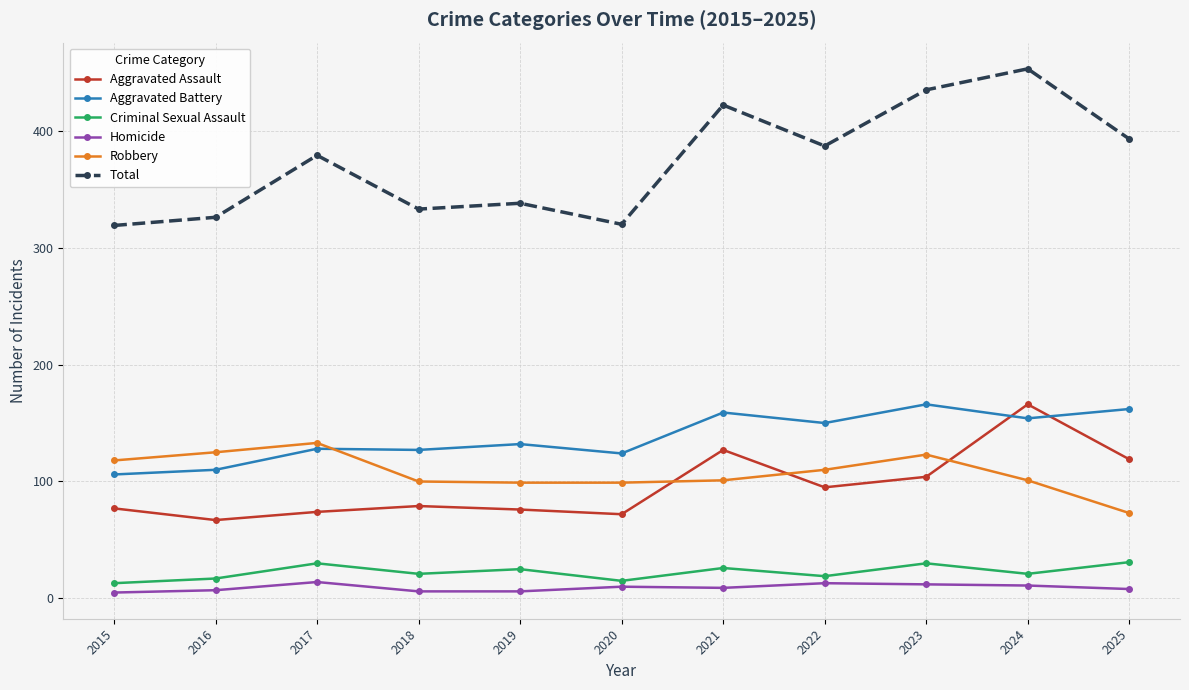

What is the greatest value displayed?

453